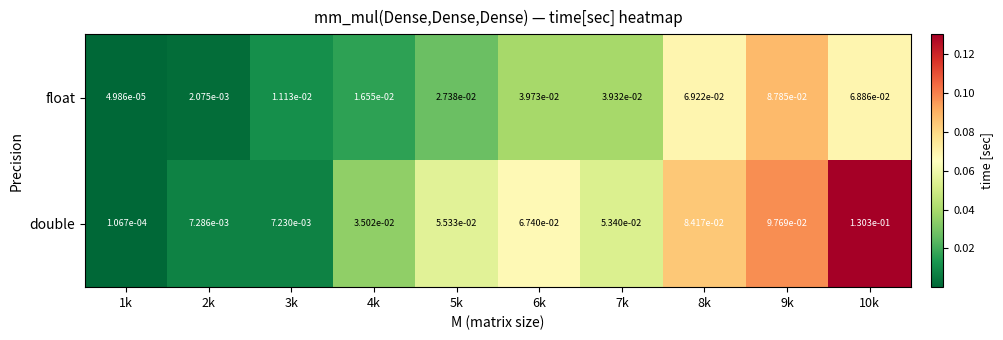

Is it true that float equals 0.0 at 9k?

False